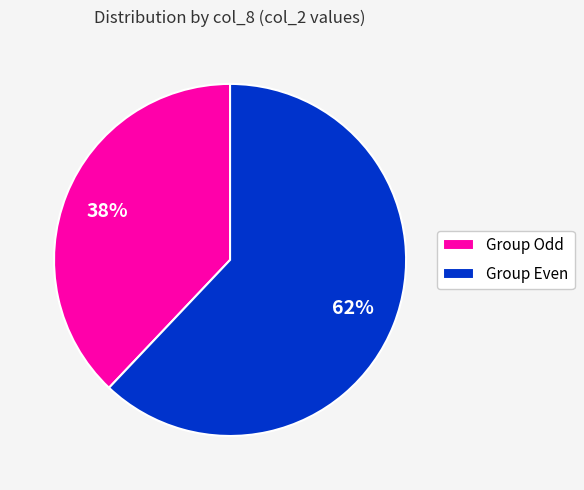

To the nearest percent, what is the average slice percentage?

50%